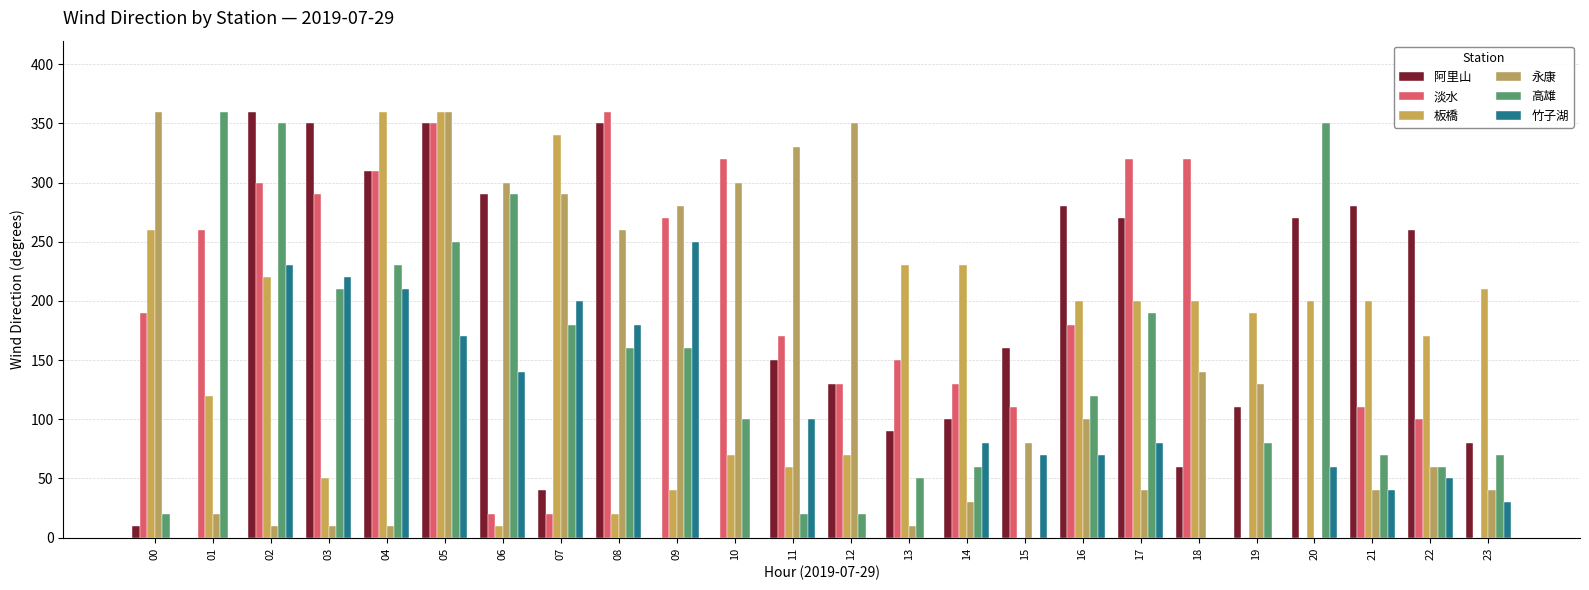

Count the number of categories in the chart.

24